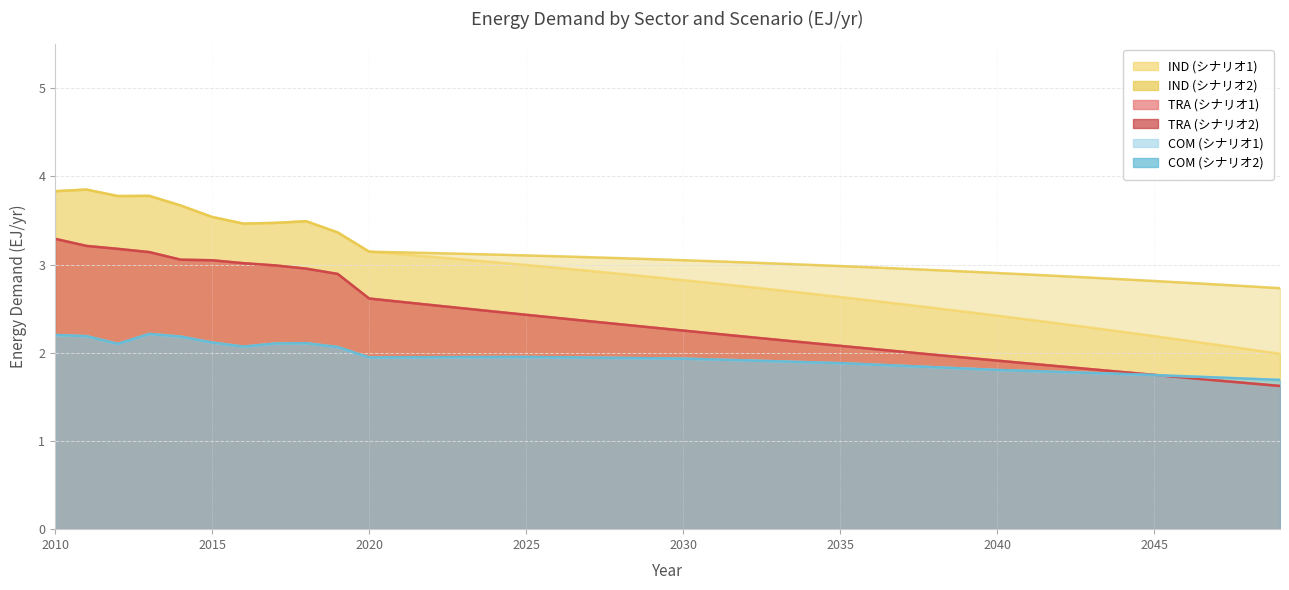

At how many categories does at least one series exceed 2?

40